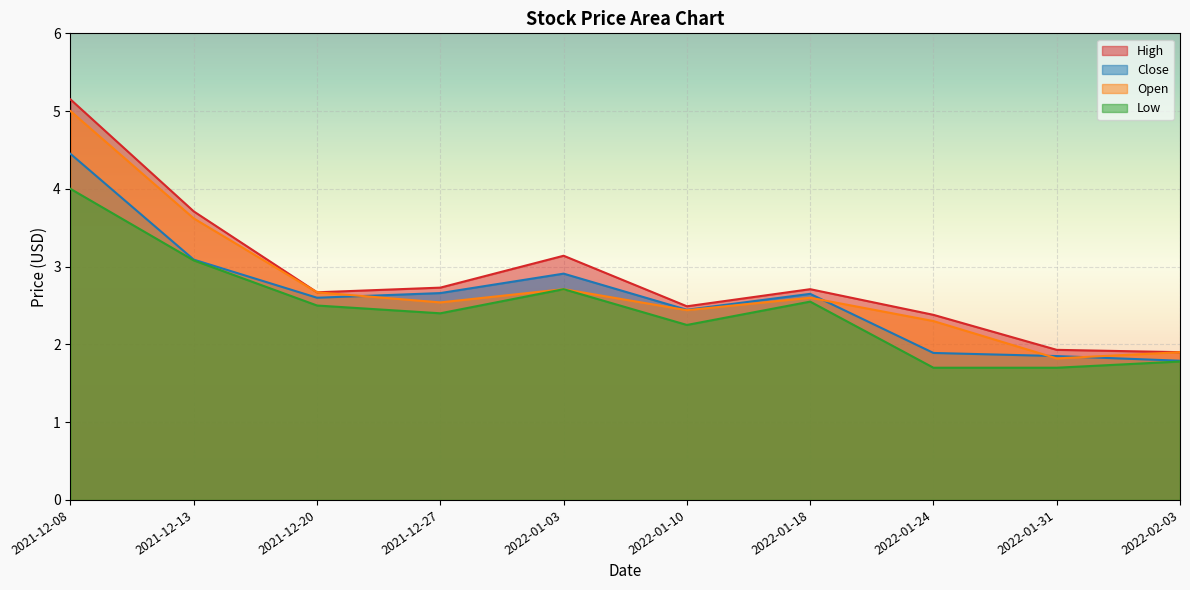

What is the minimum value for Low?

1.7